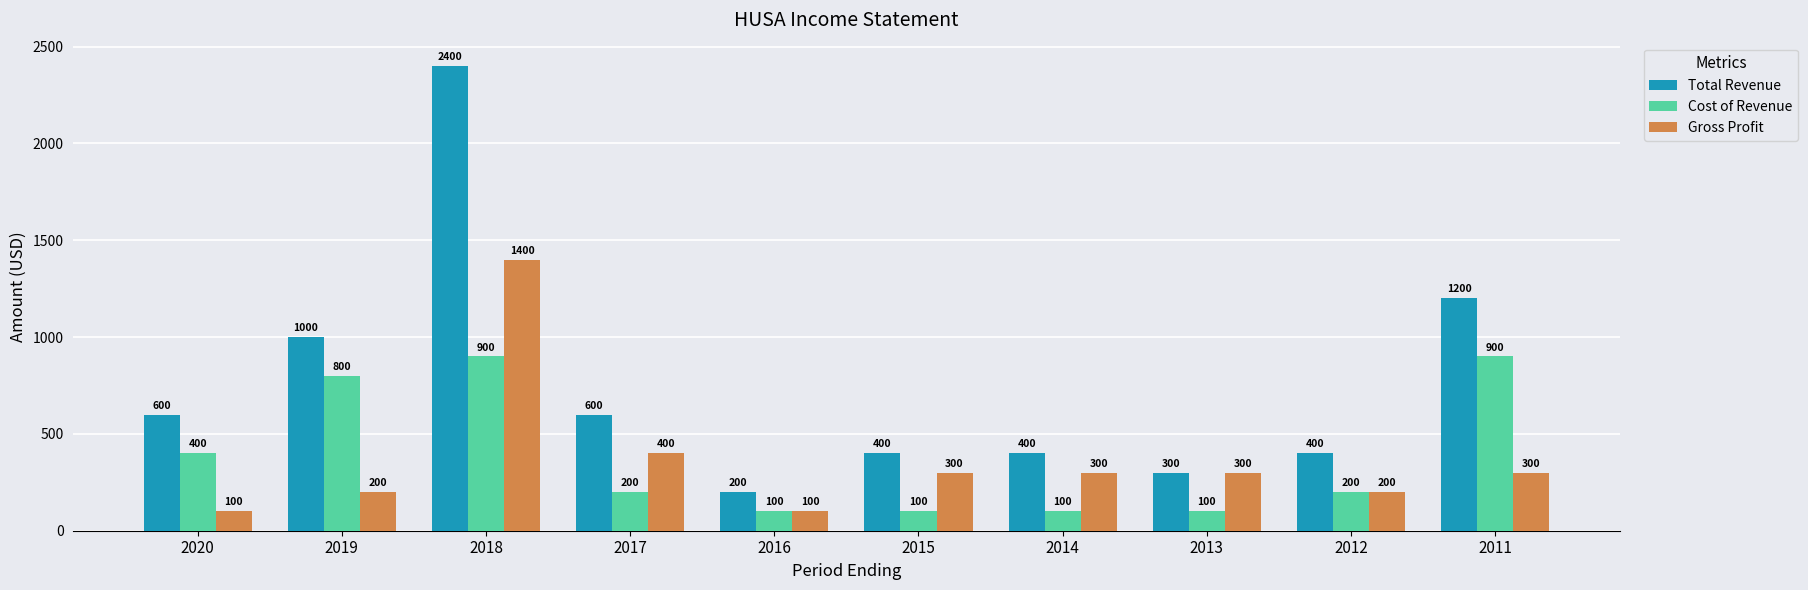

What is the difference between the highest and lowest values at 2015?

300